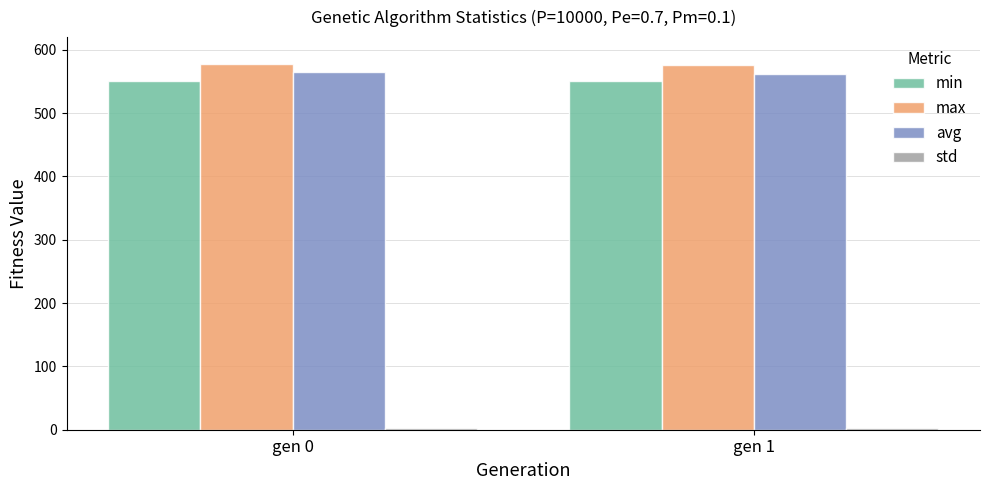

How many categories are shown in the chart?

2